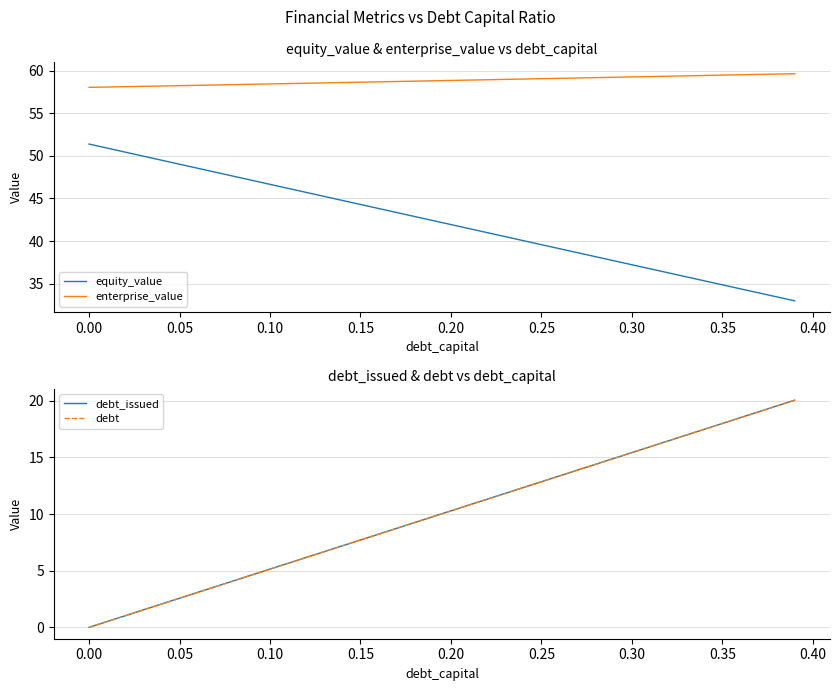

True or false: equity_value has more than 0 interior local peaks.

False